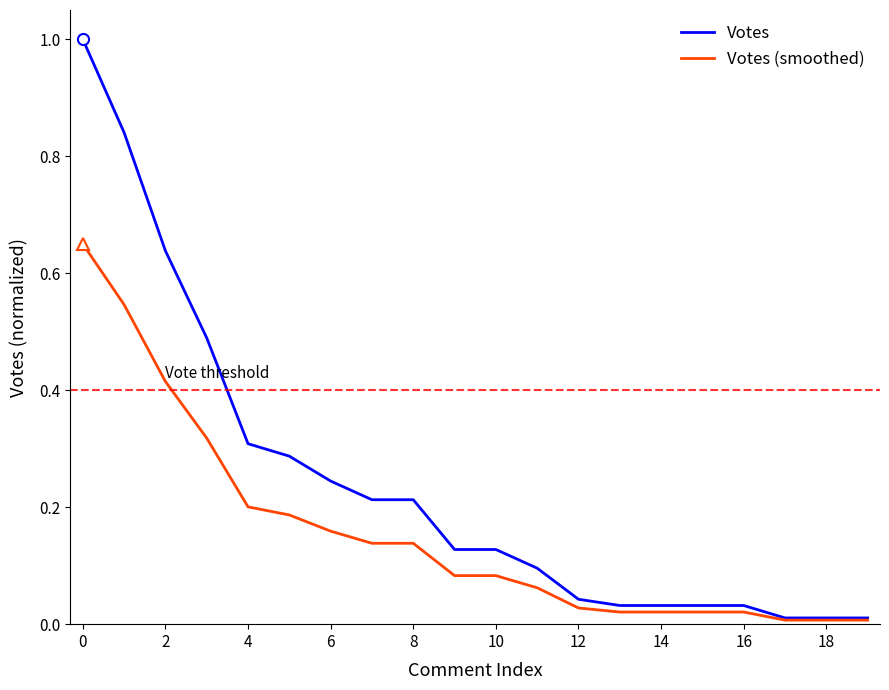

Rank the series by their average value, from highest to lowest.

Votes, Votes (smoothed)